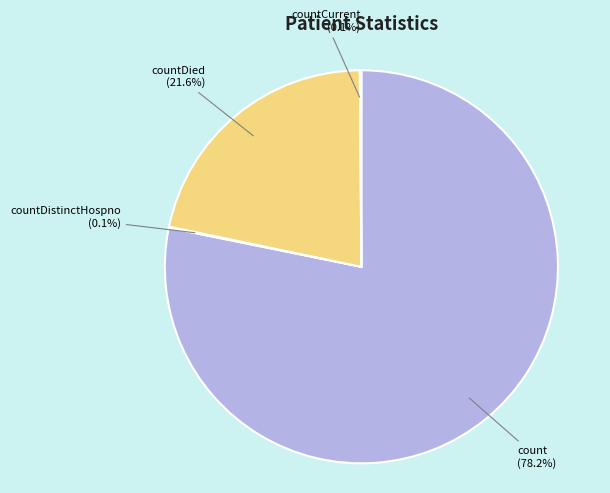

To the nearest percent, what is the average slice percentage?

25%